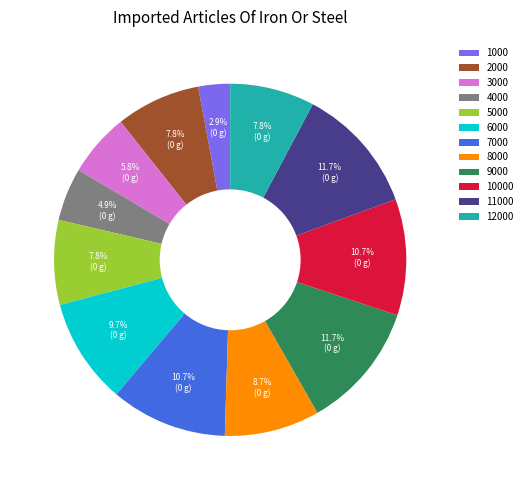

How much of the chart is everything except 2000?

92.2%